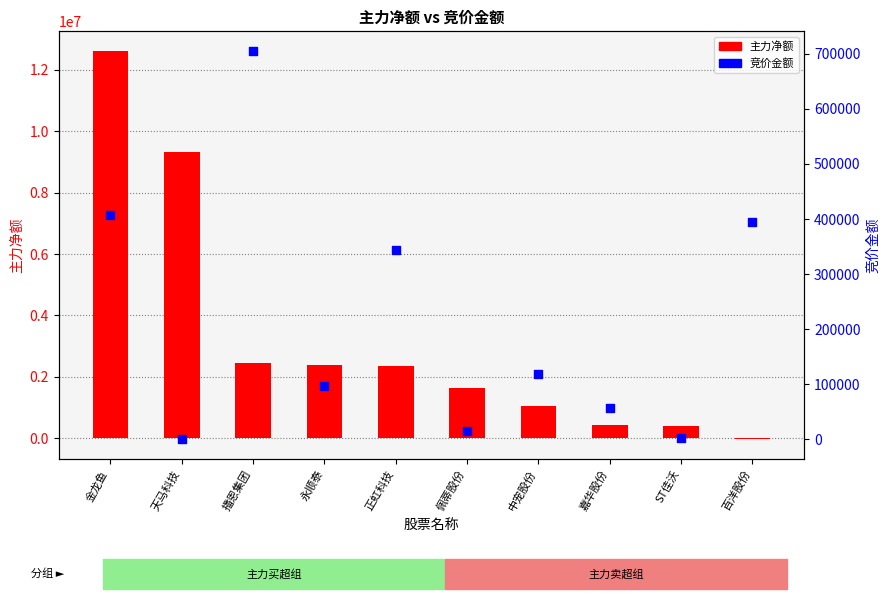

Which series reaches the minimum Y coordinate?

主力净额